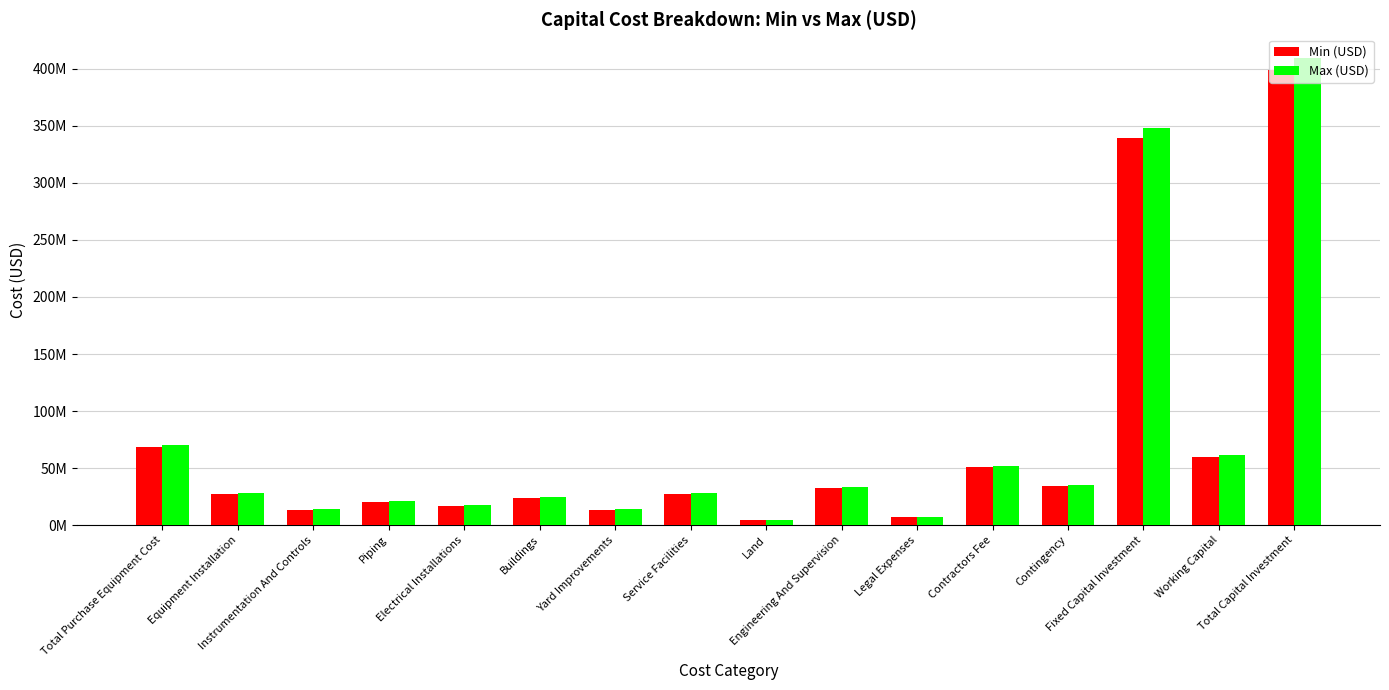

What is the value of the Max (USD) bar at the 4th from the left?

20967796.7